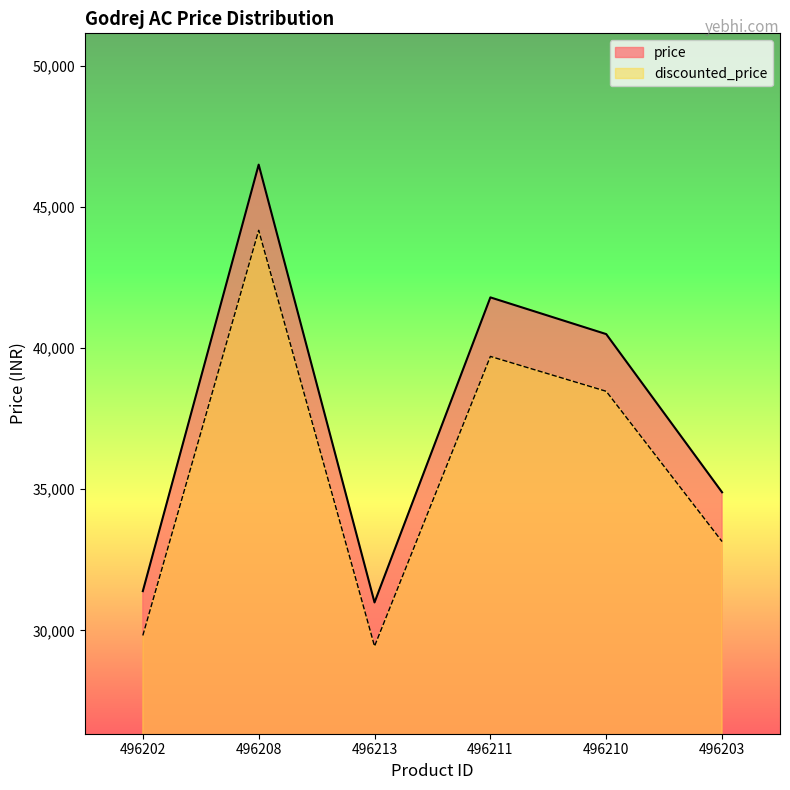

How many data points in price are above 40490?

2